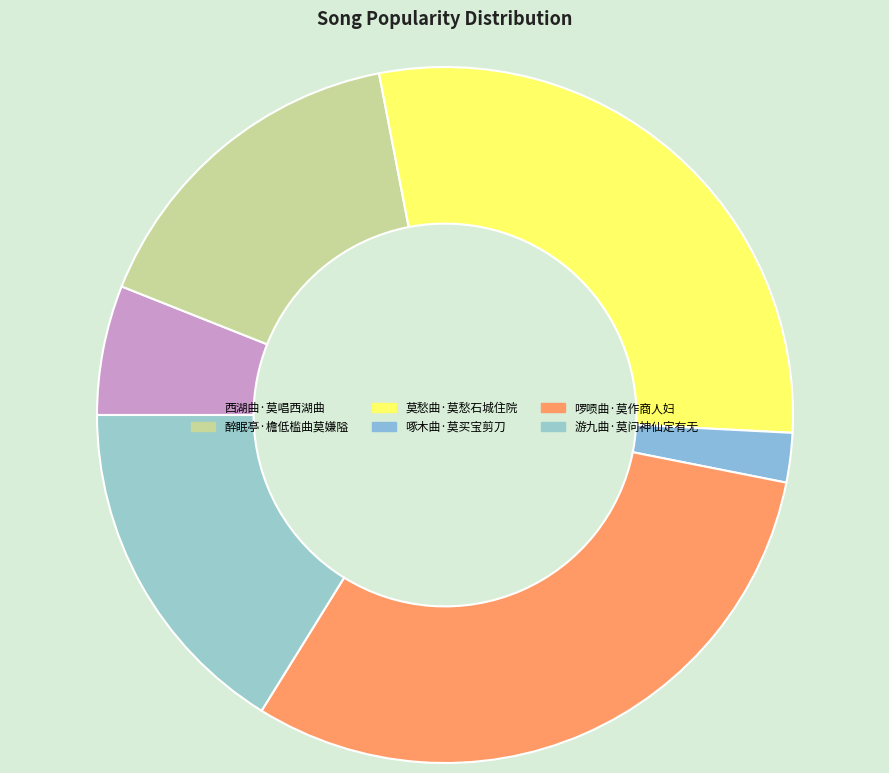

How many segments does this pie chart have?

6